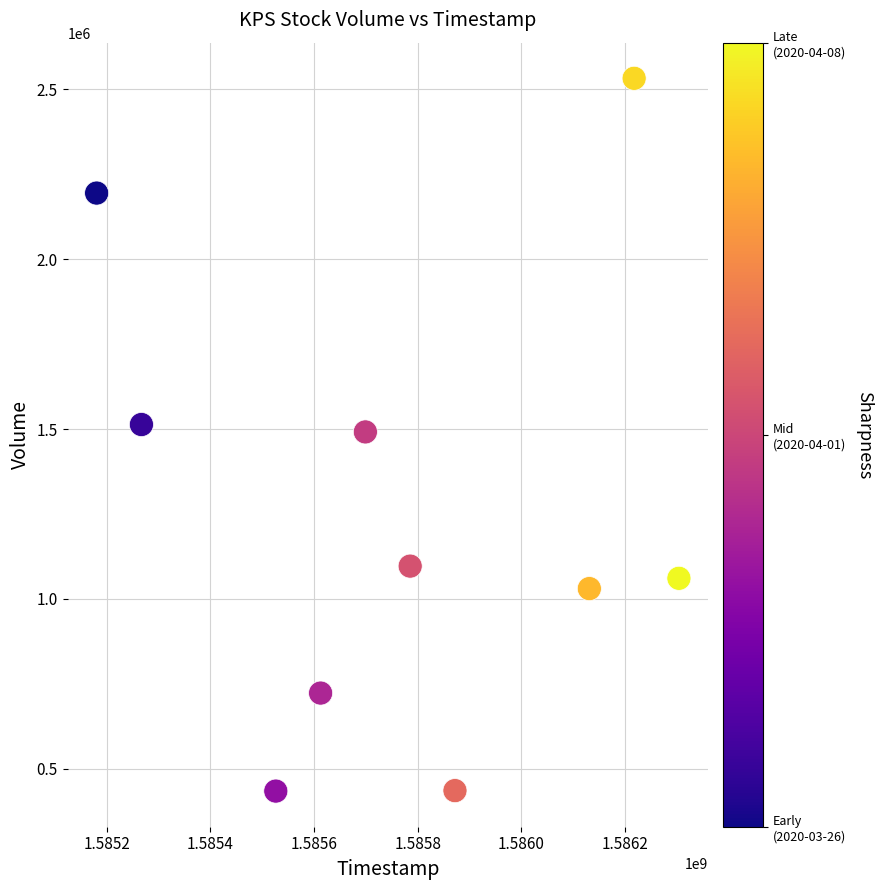

What is the average Y value?

1251340